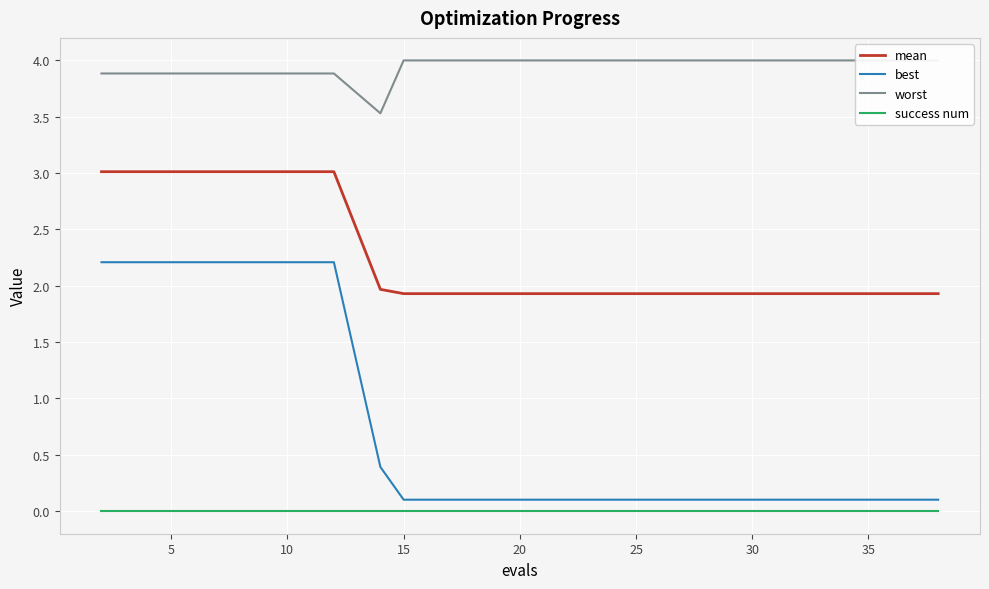

True or false: success num has a value of 0.0 at 25.

True